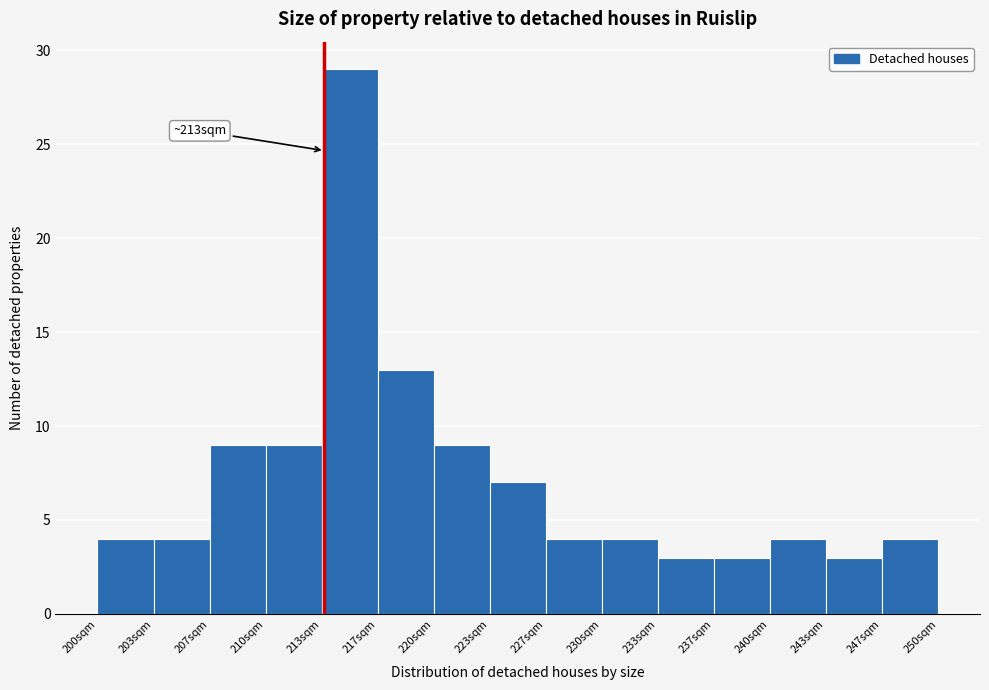

Which range on the x-axis has the tallest bar?

213.5 to 216.5